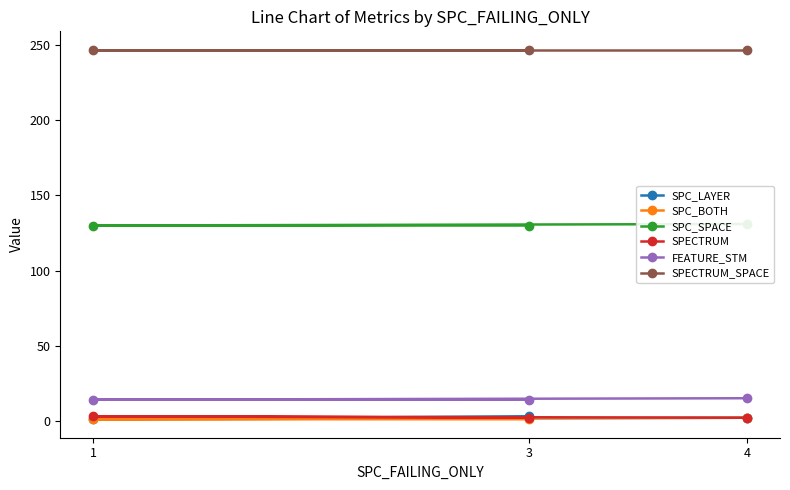

What is the sum of all SPC_BOTH values?

4